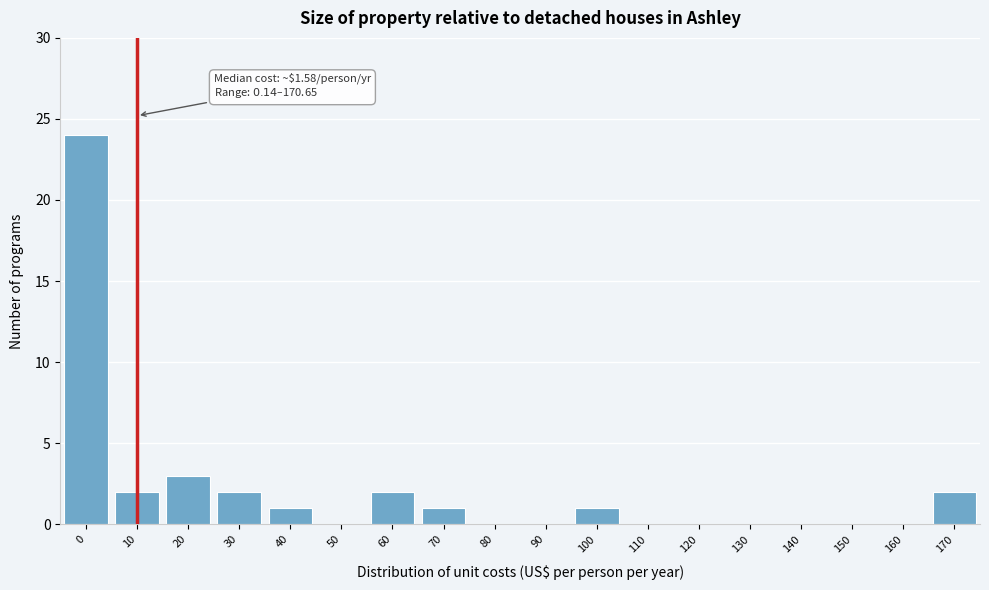

Reading left to right, list all the values displayed in this chart.

0=24	10=2	20=3	30=2	40=1	50=0	60=2	70=1	80=0	90=0	100=1	110=0	120=0	130=0	140=0	150=0	160=0	170=2